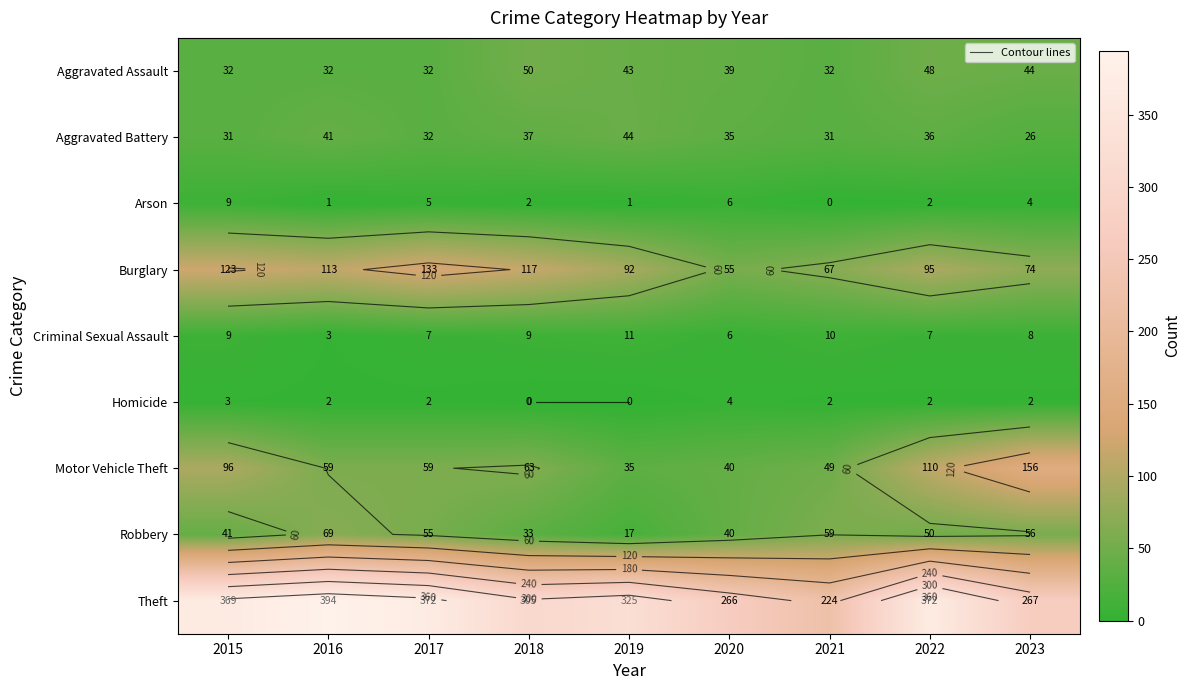

Between 2015 and 2022, which is larger?

2022